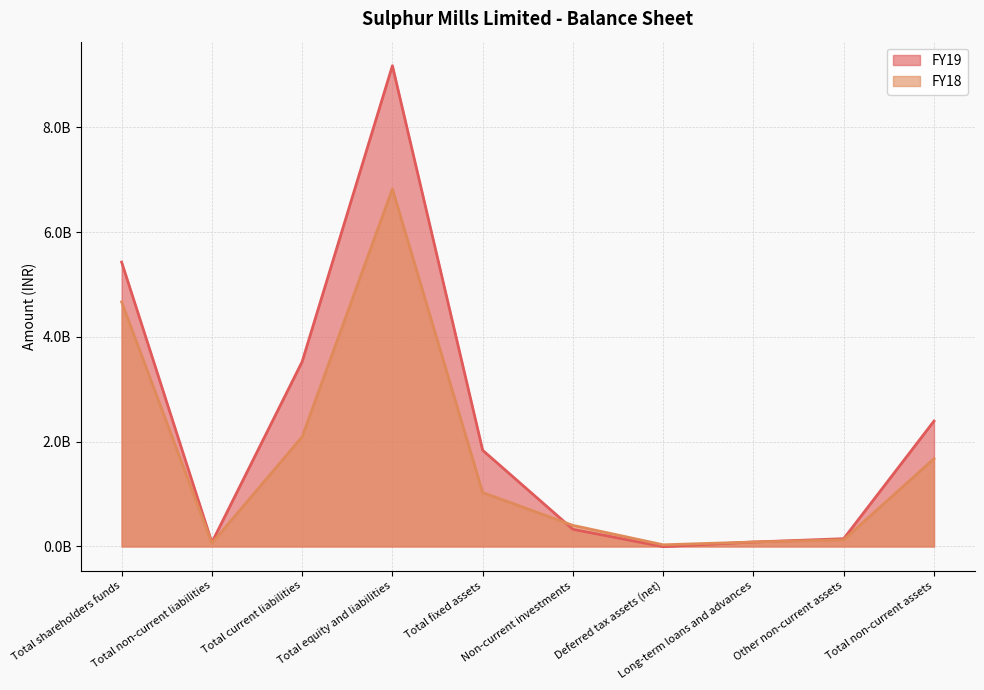

What is the value of the FY18 point at the 9th from the left?

126942000